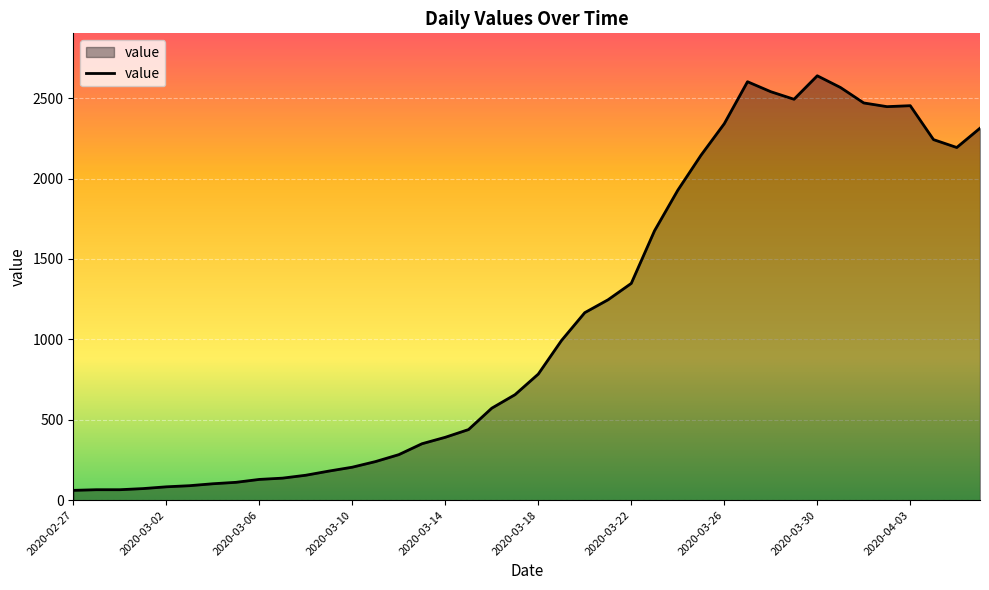

What is the difference between the maximum and minimum values?

2578